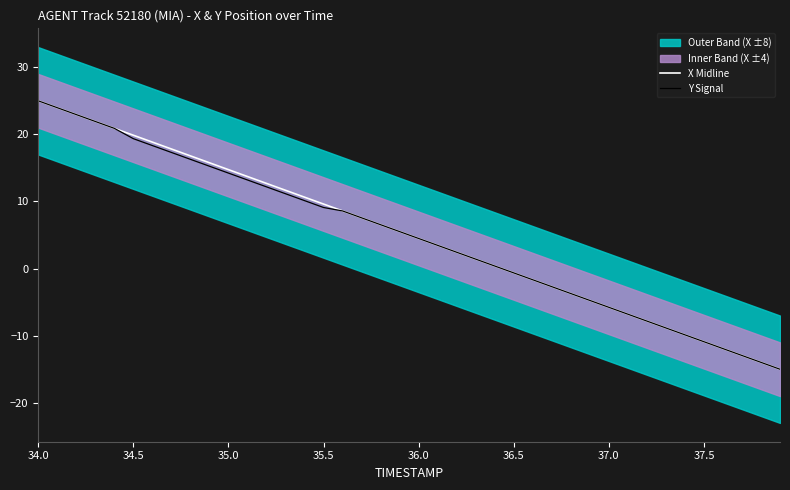

How many times do X Midline and Y Signal cross each other?

4